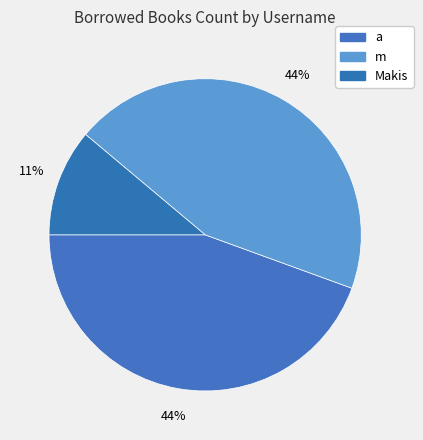

The Makis slice represents 4% of the pie. True or false?

False